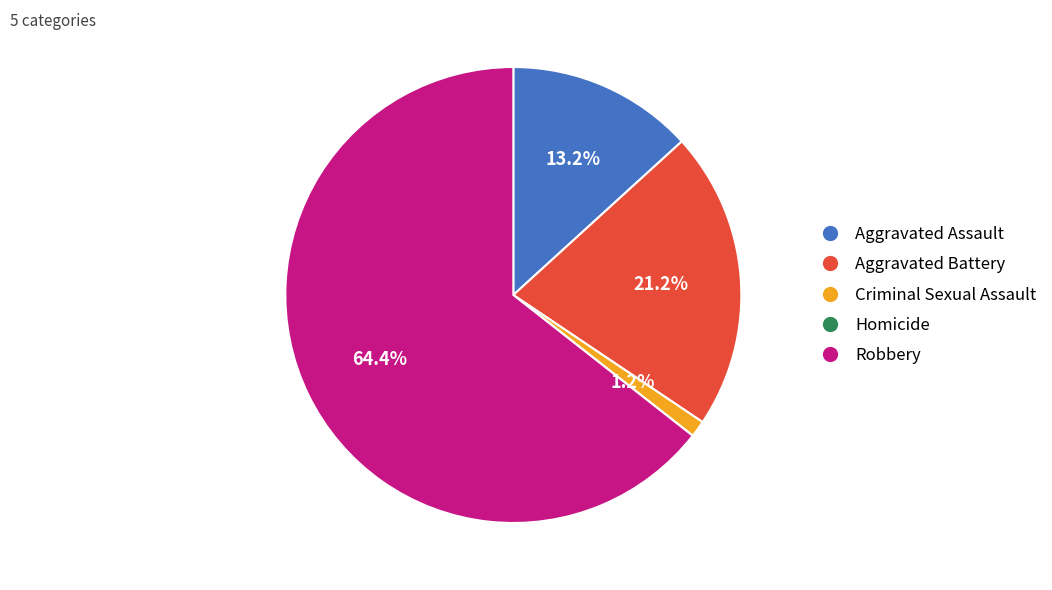

What percentage do Robbery and Aggravated Assault together represent?

77.6%